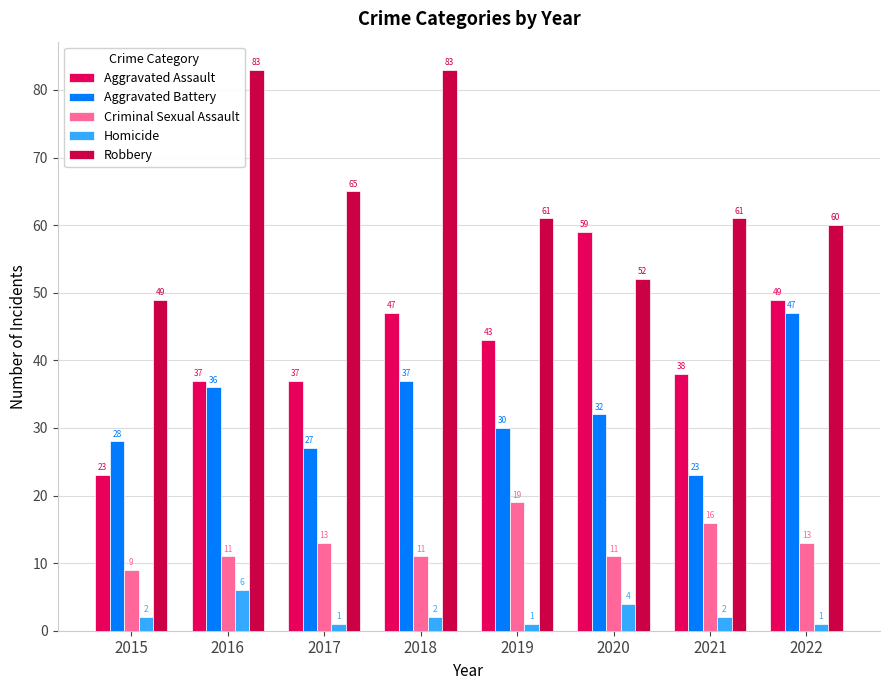

List the labels in order of Criminal Sexual Assault value, smallest first.

2015, 2016, 2018, 2020, 2017, 2022, 2021, 2019